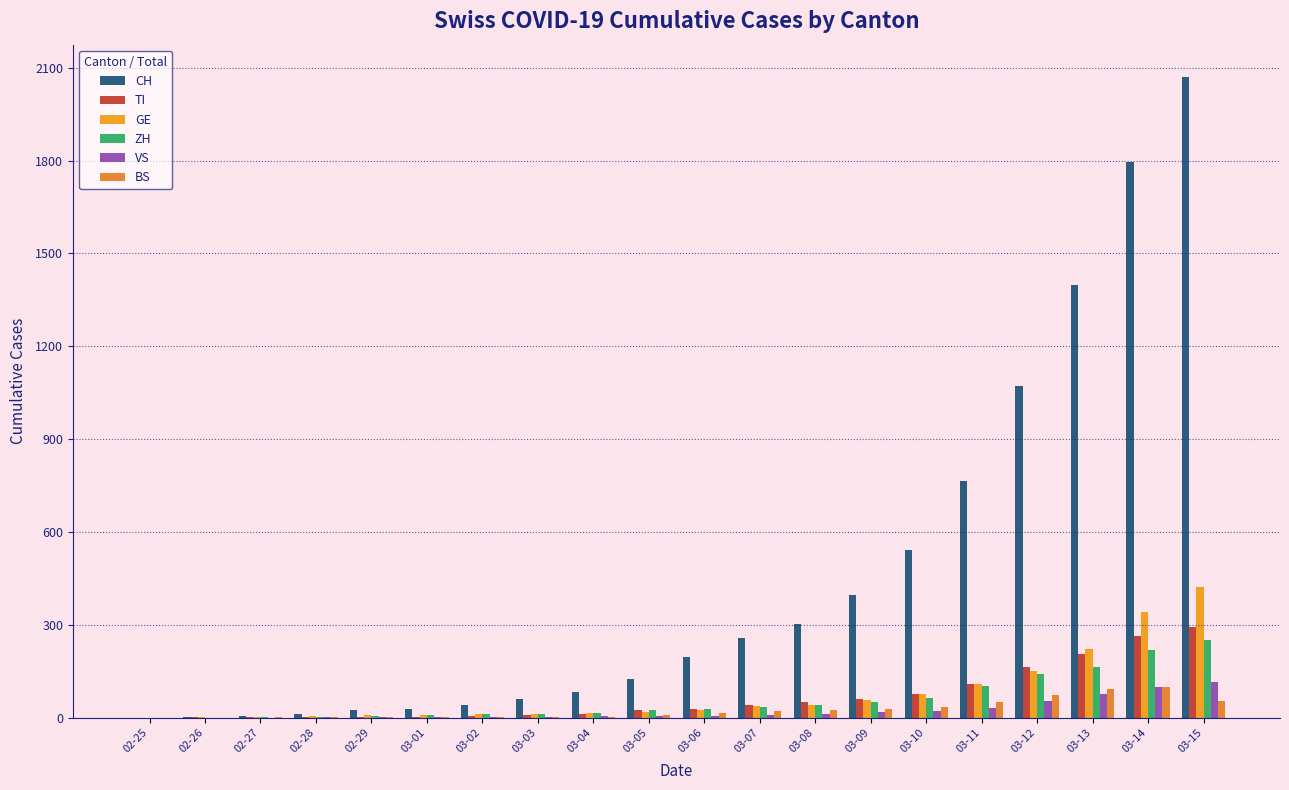

Are the bars grouped side by side (vs. stacked)?

Yes